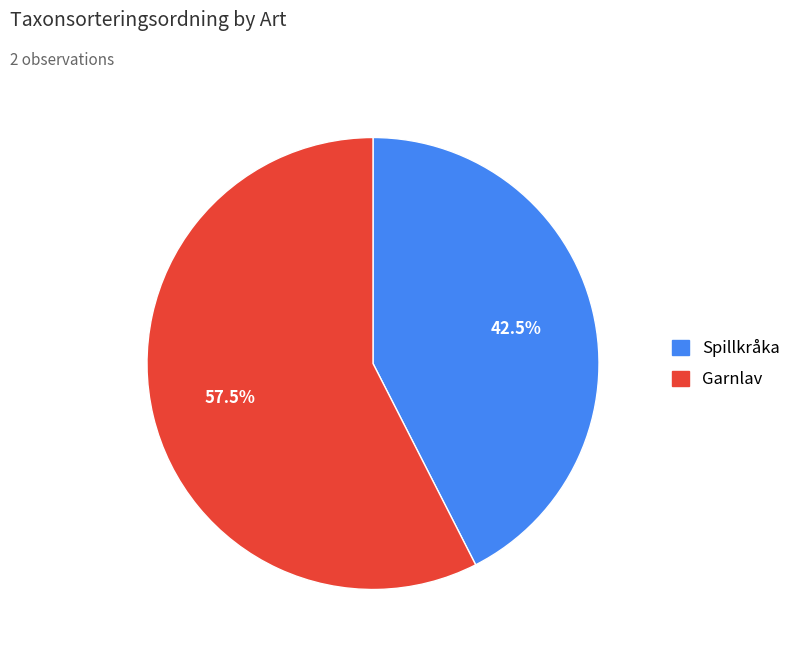

Is there any slice that represents more than half of the pie?

Yes